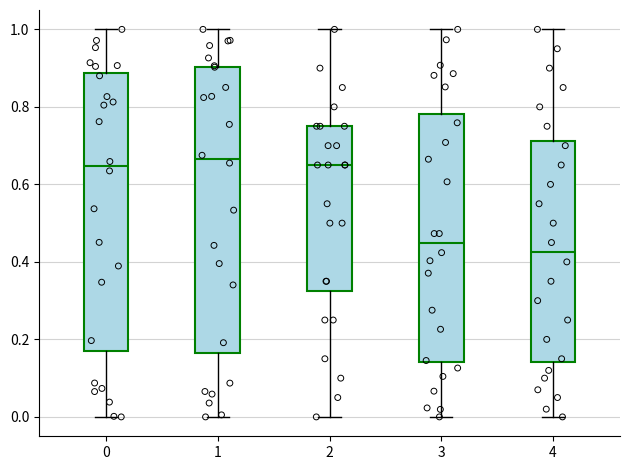

Reading left to right, transcribe this box plot: for each box, give where its median line is, the range the box spans, and where its two whiskers end, as read against the y-axis. The values are not printed on the chart, so give them approximately, as read against the axis.

0: median 0.64, box 0.16 to 0.88, whiskers 0.00 to 1.00
1: median 0.66, box 0.16 to 0.90, whiskers 0.00 to 1.00
2: median 0.66, box 0.32 to 0.76, whiskers 0.00 to 1.00
3: median 0.44, box 0.14 to 0.78, whiskers 0.00 to 1.00
4: median 0.42, box 0.14 to 0.72, whiskers 0.00 to 1.00